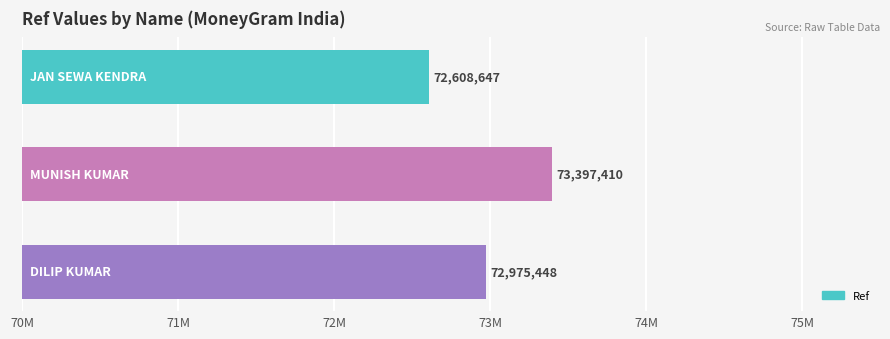

Are the bars horizontal?

Yes